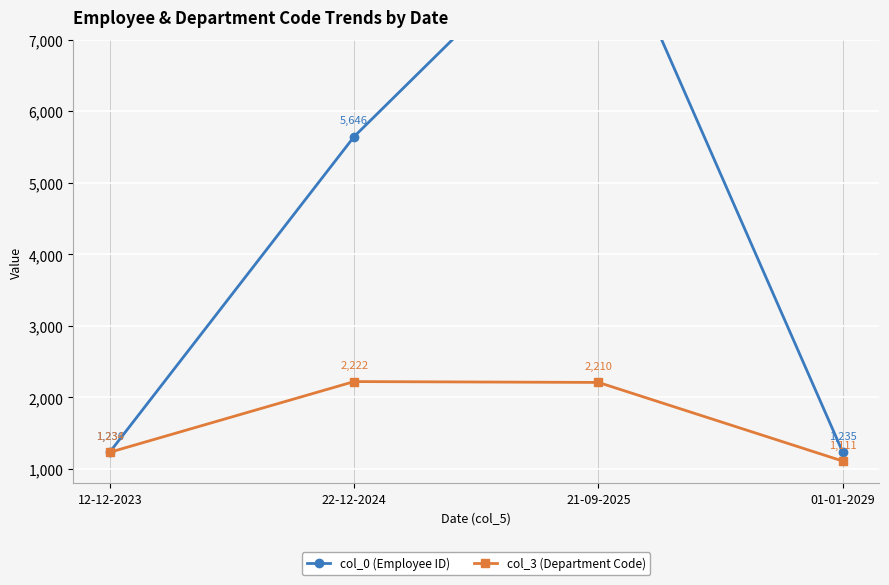

What is the sum of the col_0 (Employee ID) values at 12-12-2023 and 01-01-2029?

2471